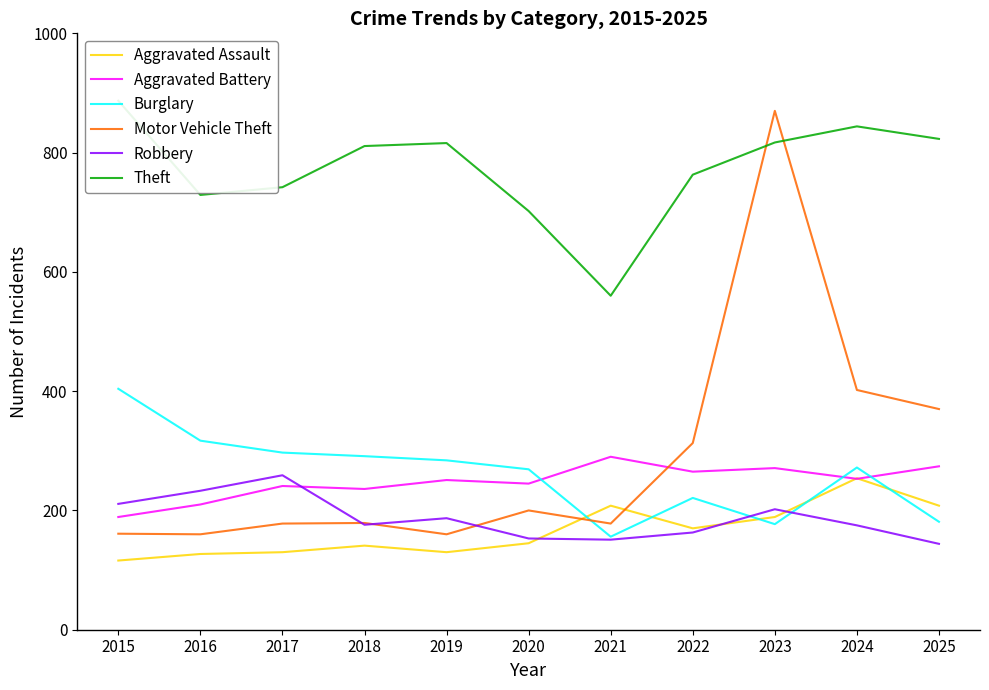

What is the approximate value of Aggravated Assault at 2024?

254